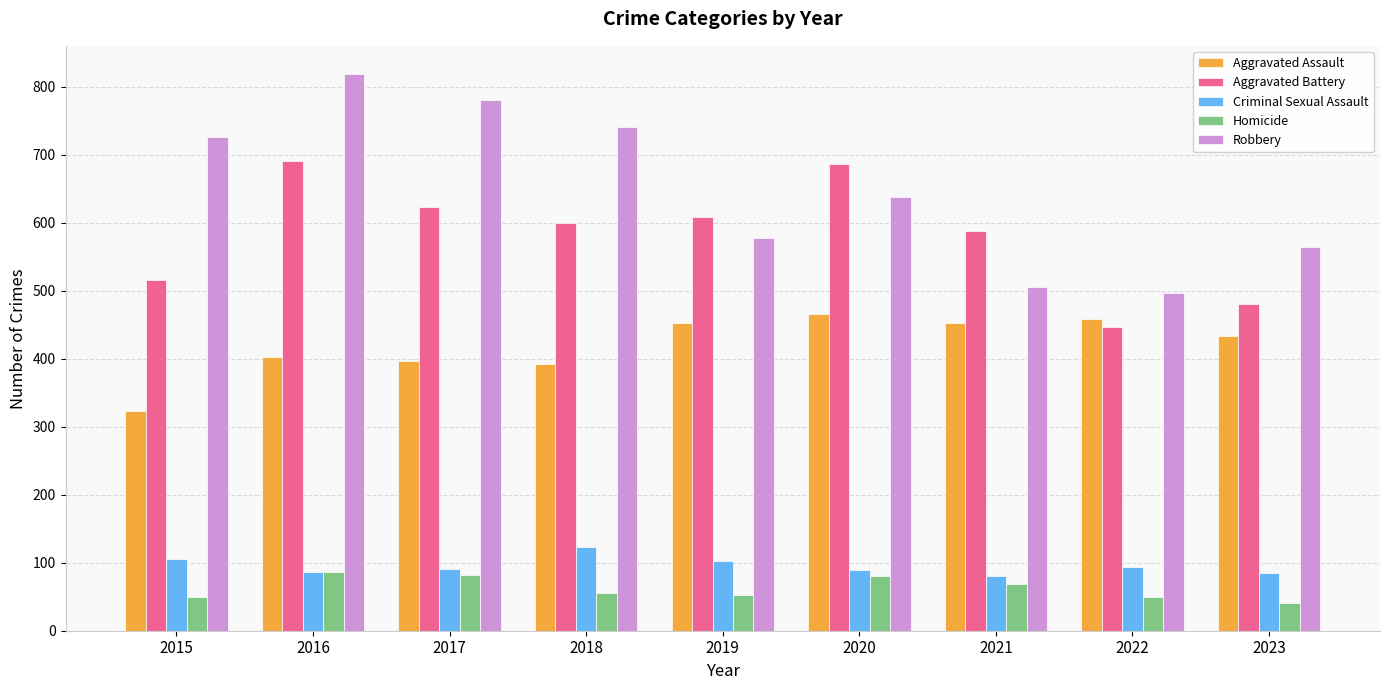

What is the difference between the Criminal Sexual Assault values at 2017 and 2023?

6